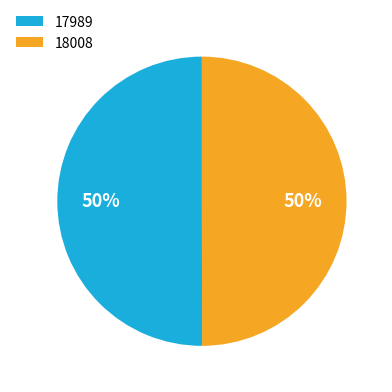

Combined, do 17989 and 18008 account for over 50%?

Yes